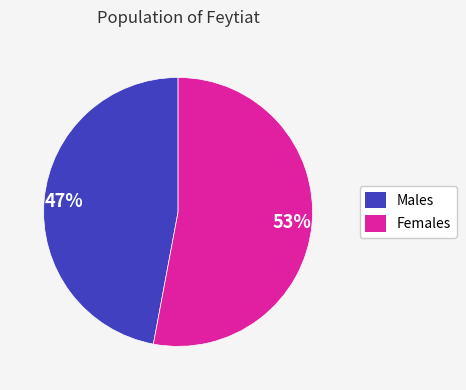

To the nearest percent, what is the difference between the largest and smallest slice percentages?

6%